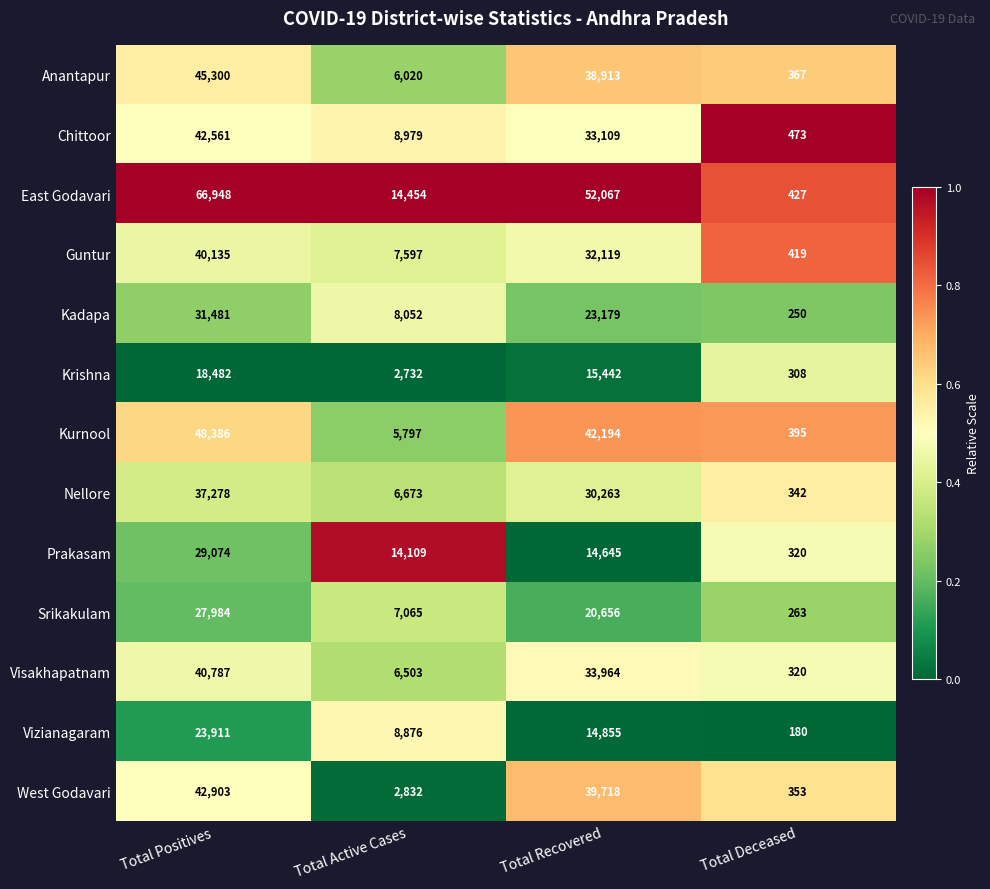

What is the difference between the maximum and minimum values in the Chittoor series?

42088